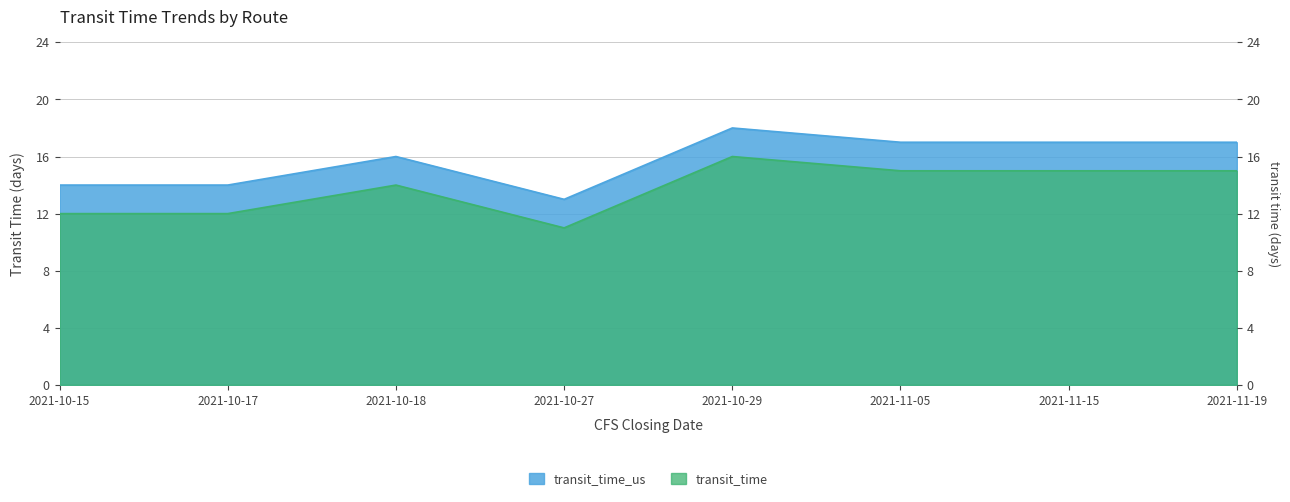

The value of transit_time_us at 2021-10-29 is 27. True or false?

False